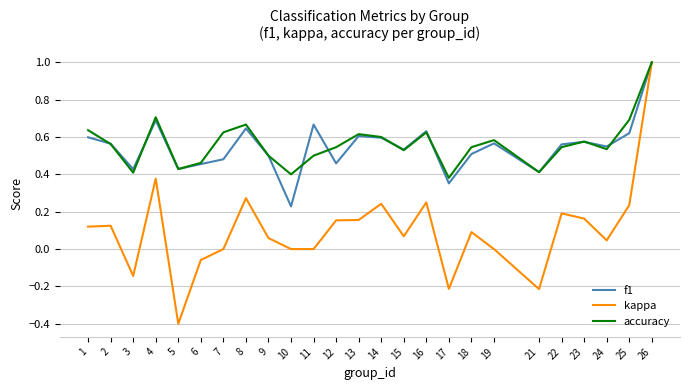

How many lines are shown in the chart?

3